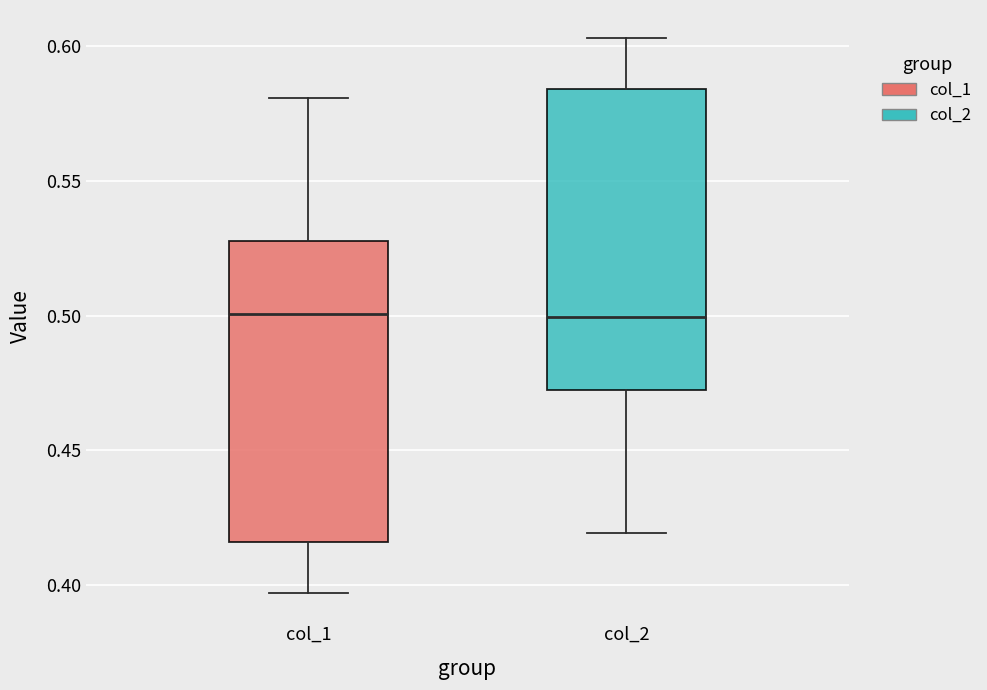

Reading left to right, read every box against the y-axis: the position of its median line, the range the box covers, and the ends of its whiskers. The values are not printed on the chart, so give them approximately, as read against the axis.

col_1: median 0.500, box 0.415 to 0.530, whiskers 0.395 to 0.580
col_2: median 0.500, box 0.470 to 0.585, whiskers 0.420 to 0.605